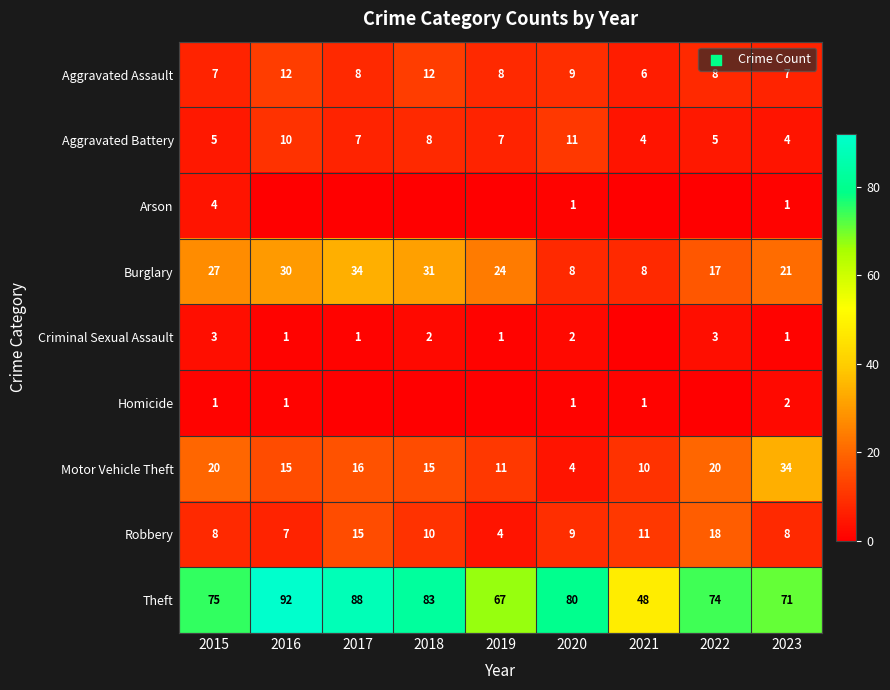

Is the value of Robbery at 2023 greater than the value of Aggravated Assault at 2023?

Yes